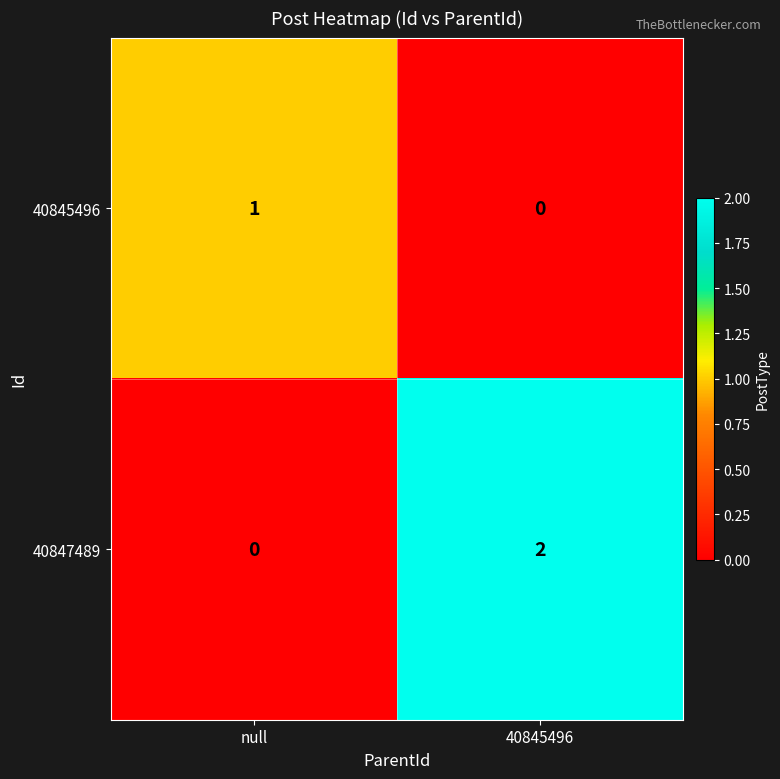

True or false: 40845496 has a value of 2 at null.

False